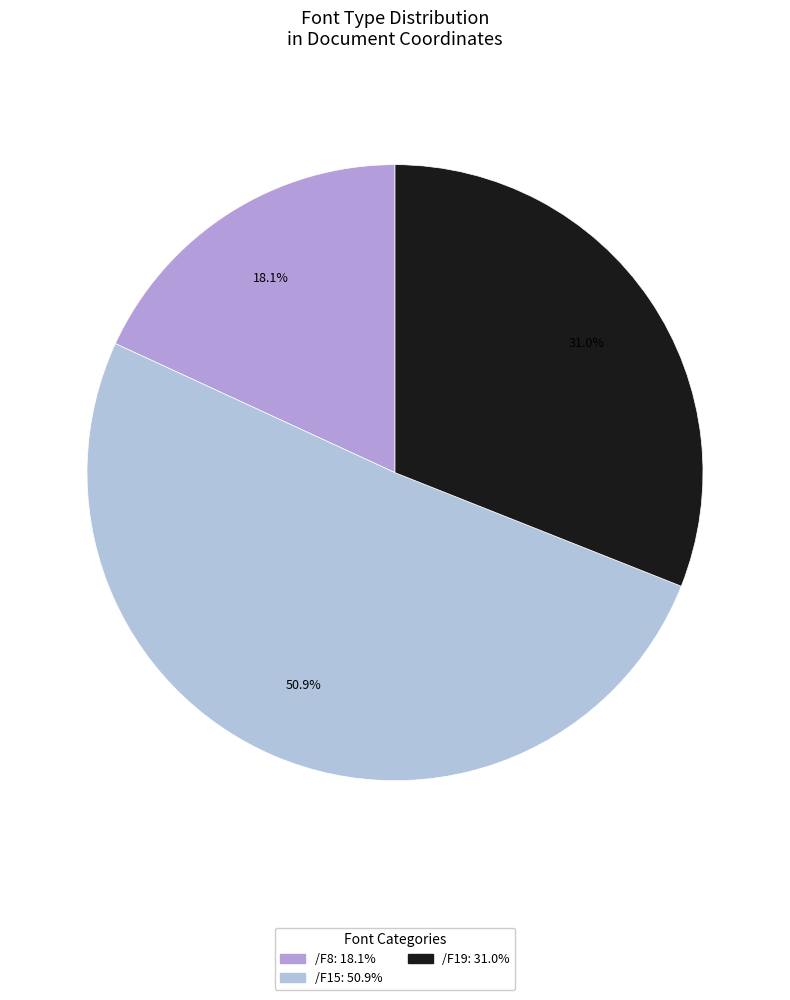

To the nearest percent, what is the average slice percentage?

33%